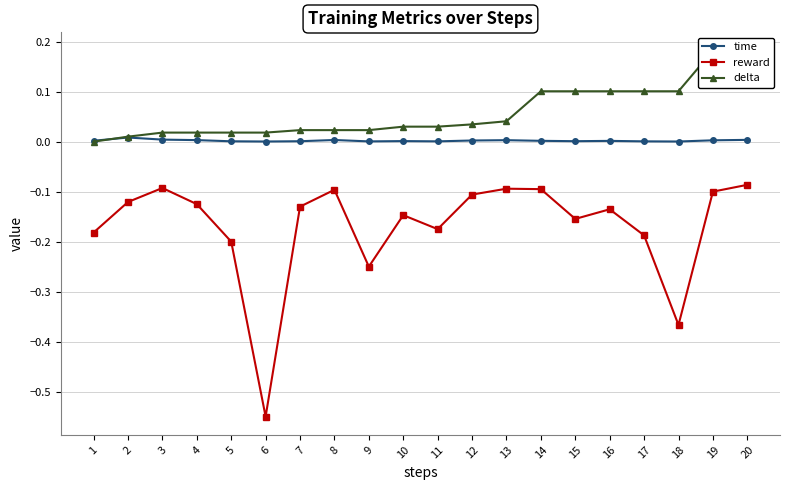

Where is delta nearest to the value 0?

1